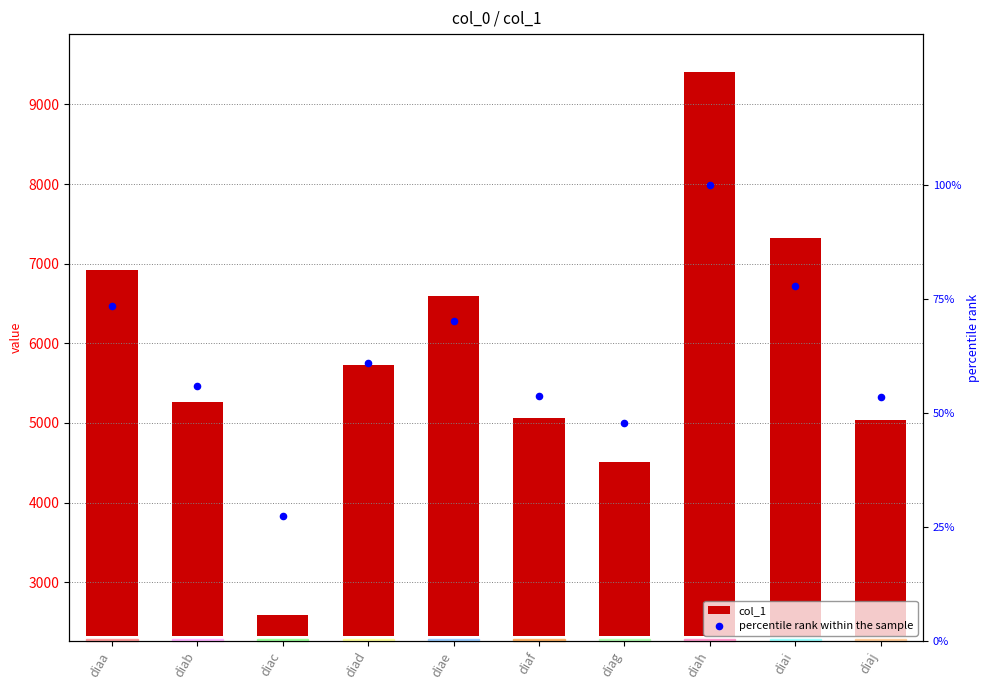

Is the value of percentile rank within the sample at diaf greater than the value of col_1 at diaa?

No